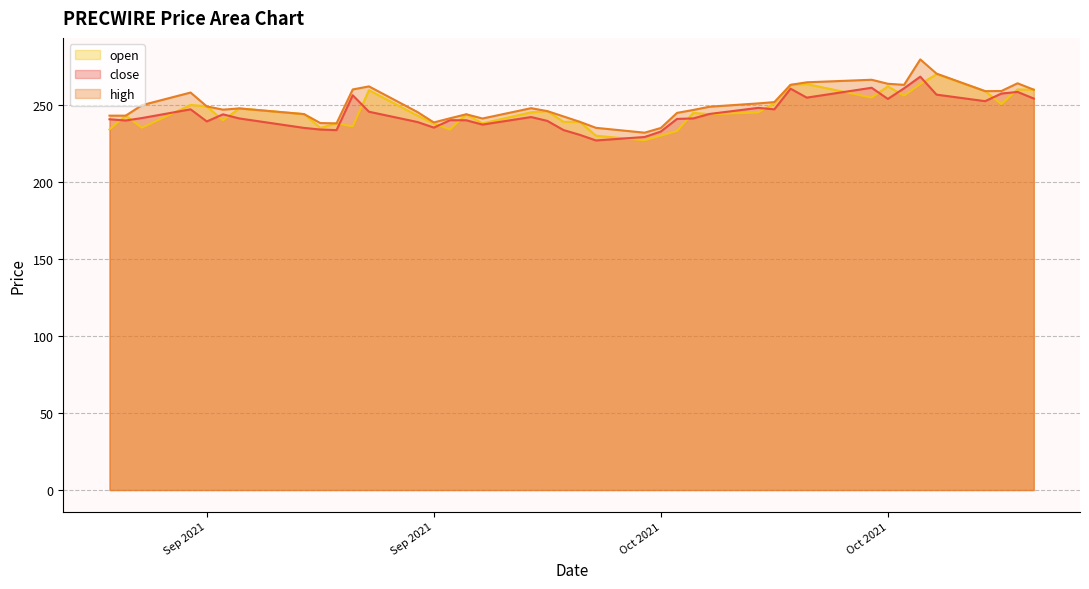

What is the total value across all series at 2021-09-22?

715.4